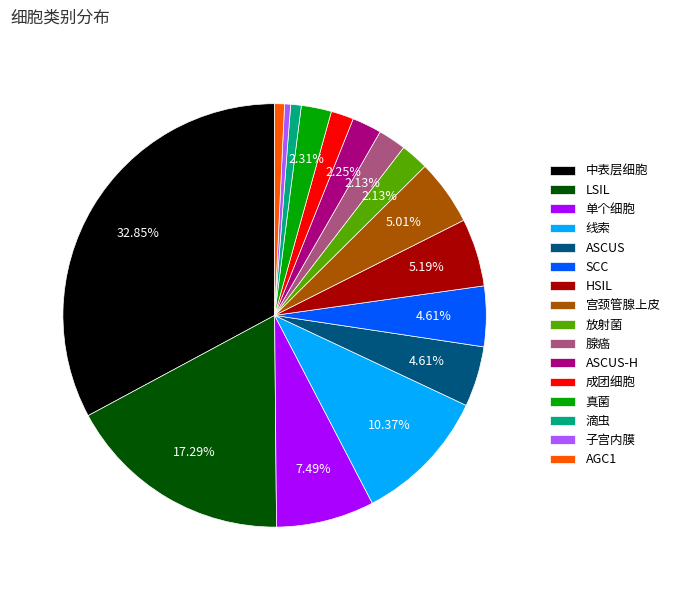

How many slices are in this pie chart?

16